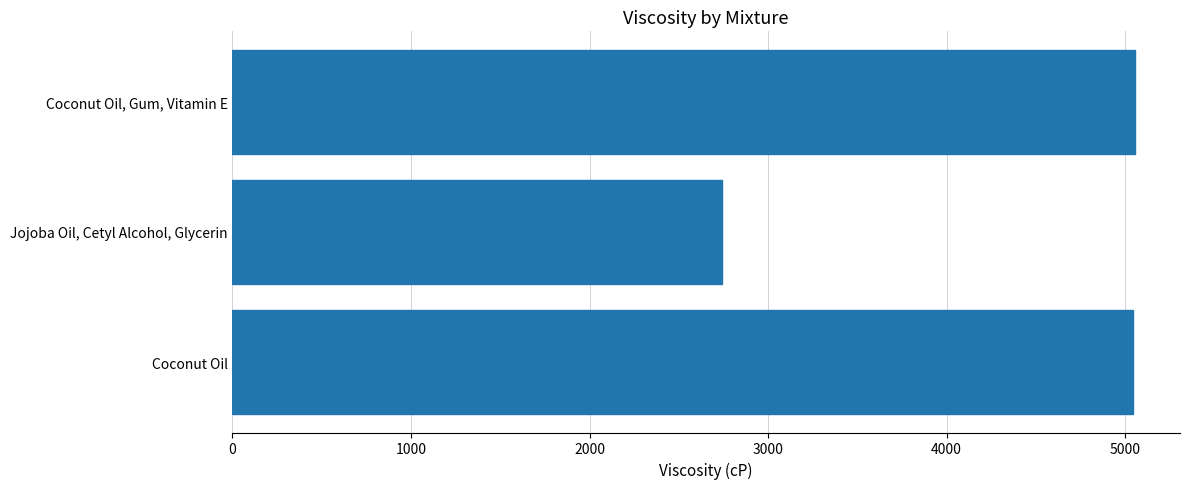

Which label corresponds to the smallest value in the chart?

Jojoba Oil, Cetyl Alcohol, Glycerin